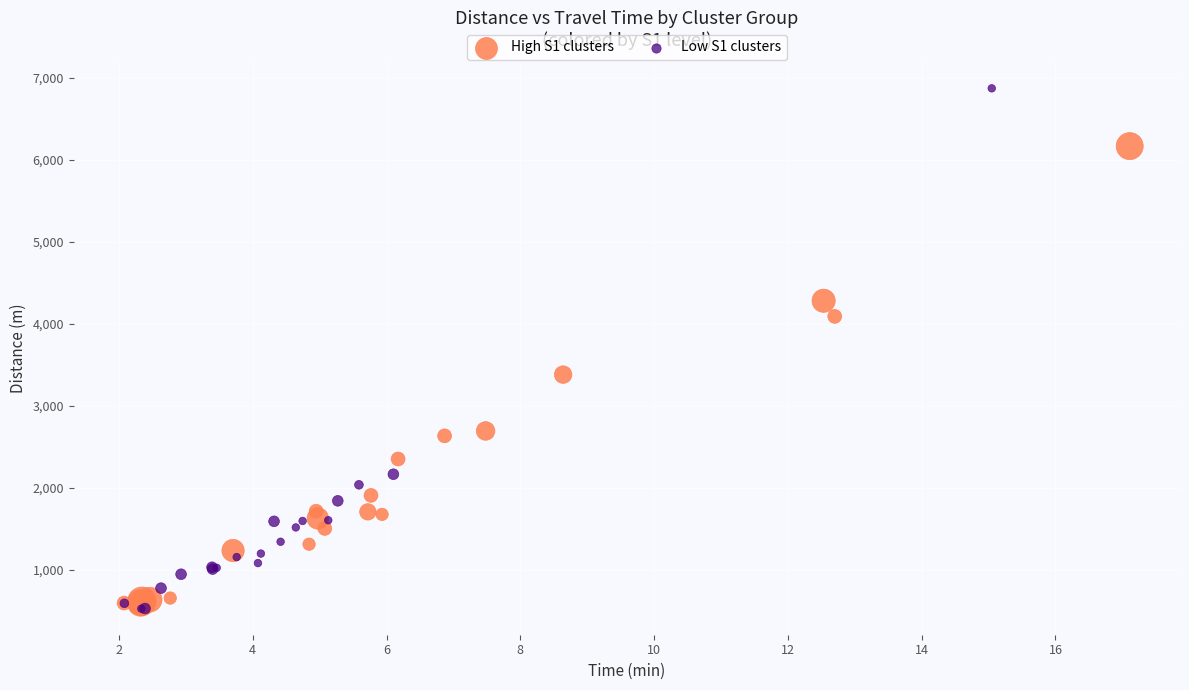

Which series reaches the maximum Y coordinate?

Low S1 clusters